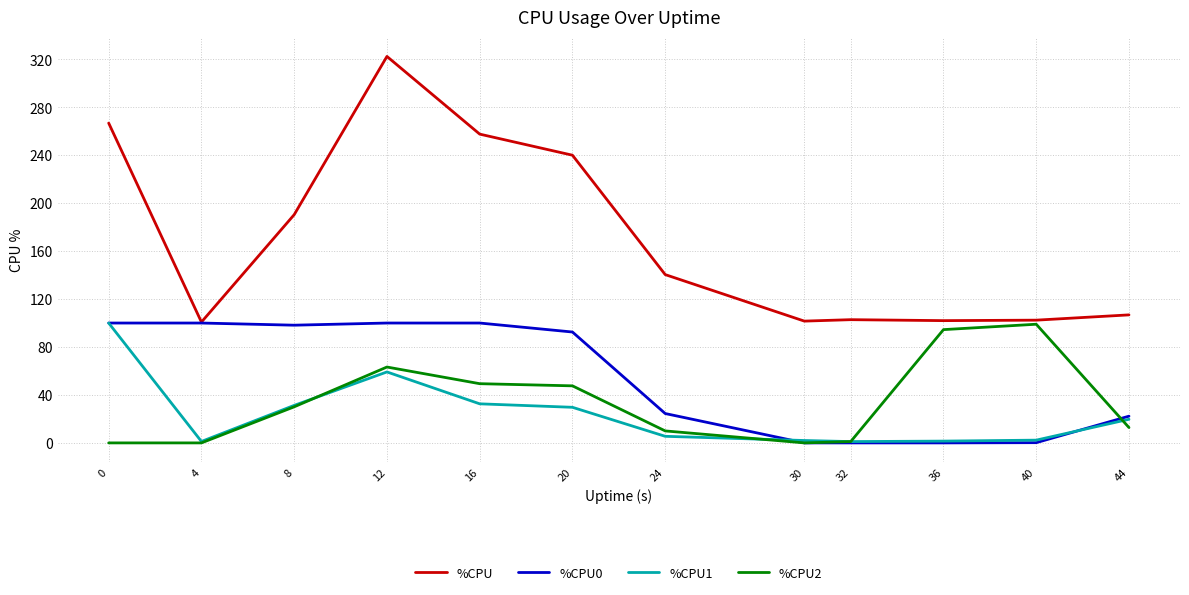

Count the number of data series in this chart.

4